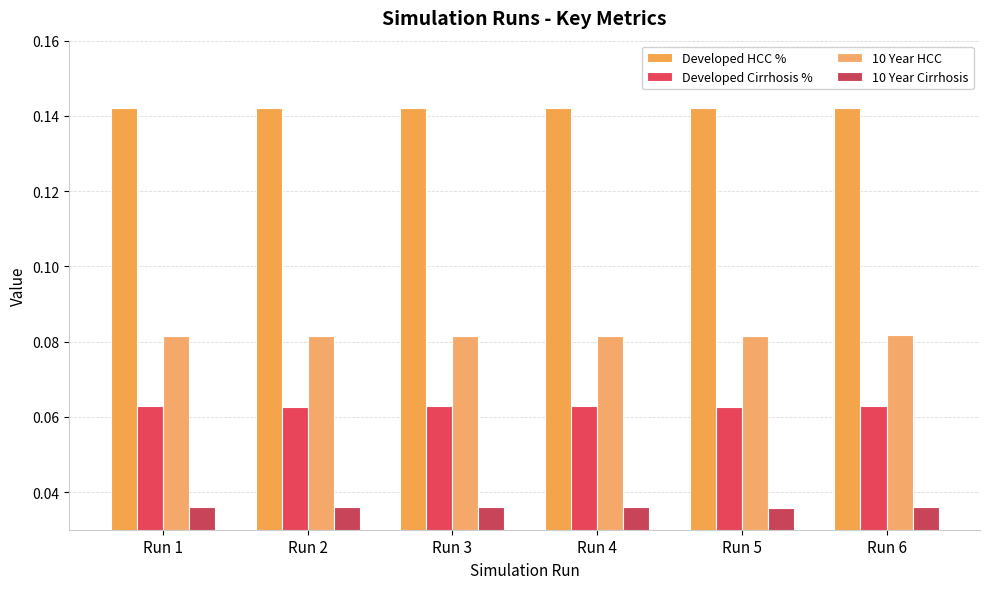

How many groups of bars are there?

6